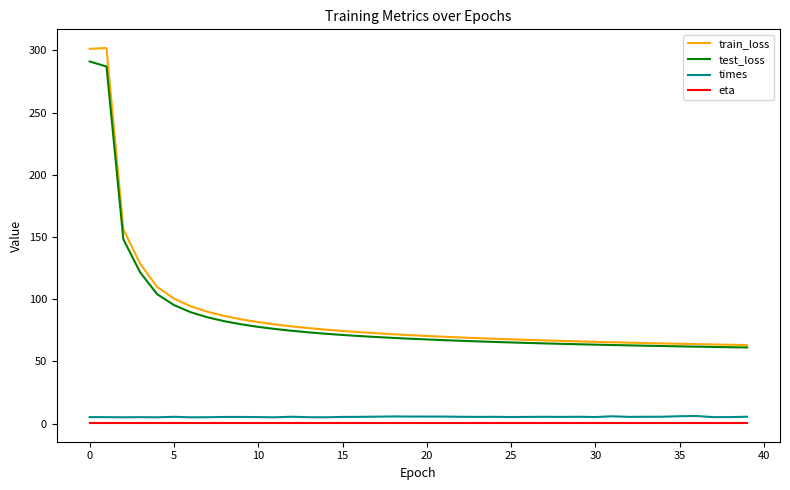

True or false: test_loss and times cross at least once.

False